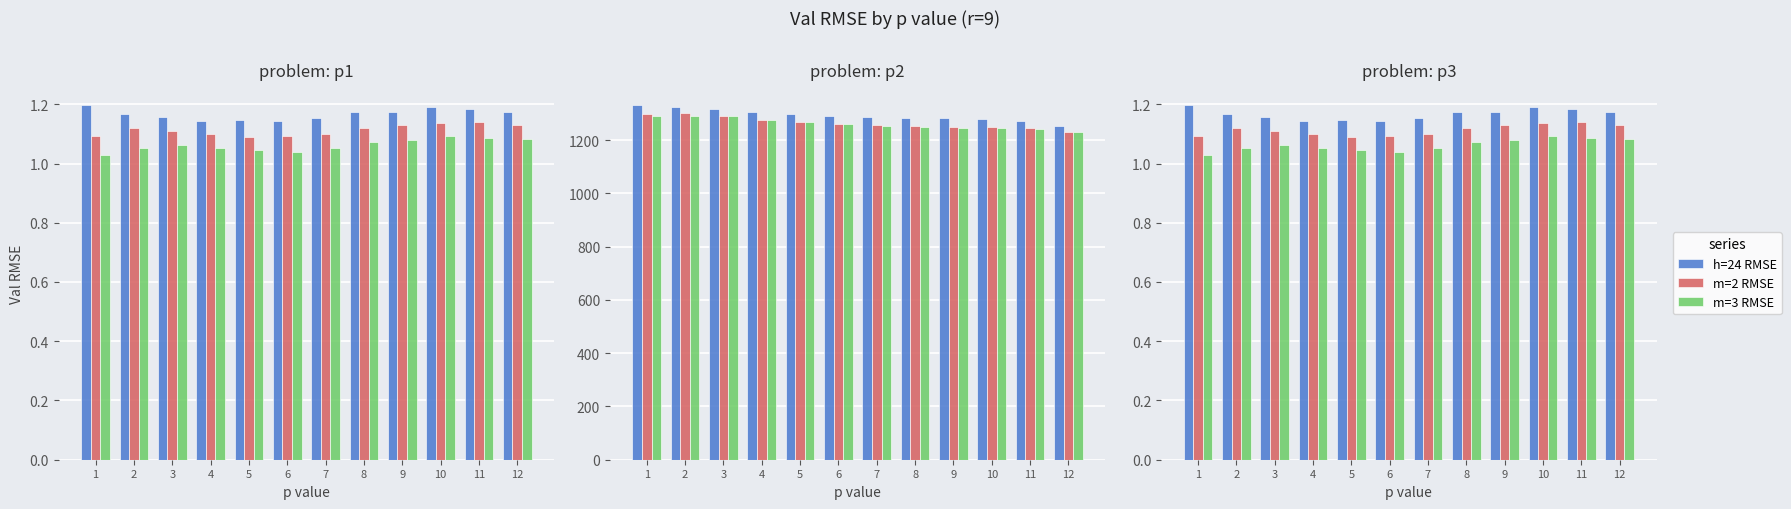

Which category has the lowest value in the AIC m=3 series?

12